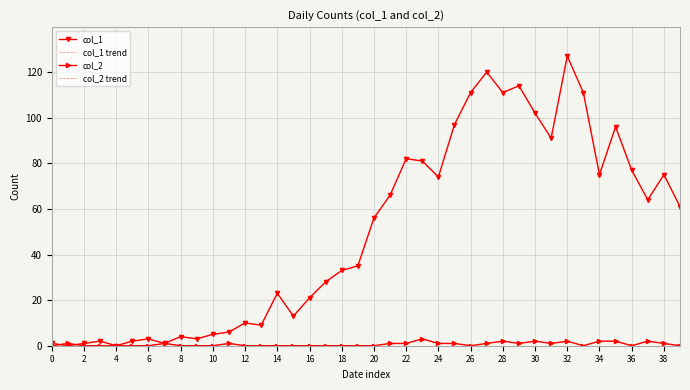

What is the difference between the second highest and second lowest values in the col_1 trend series?

120